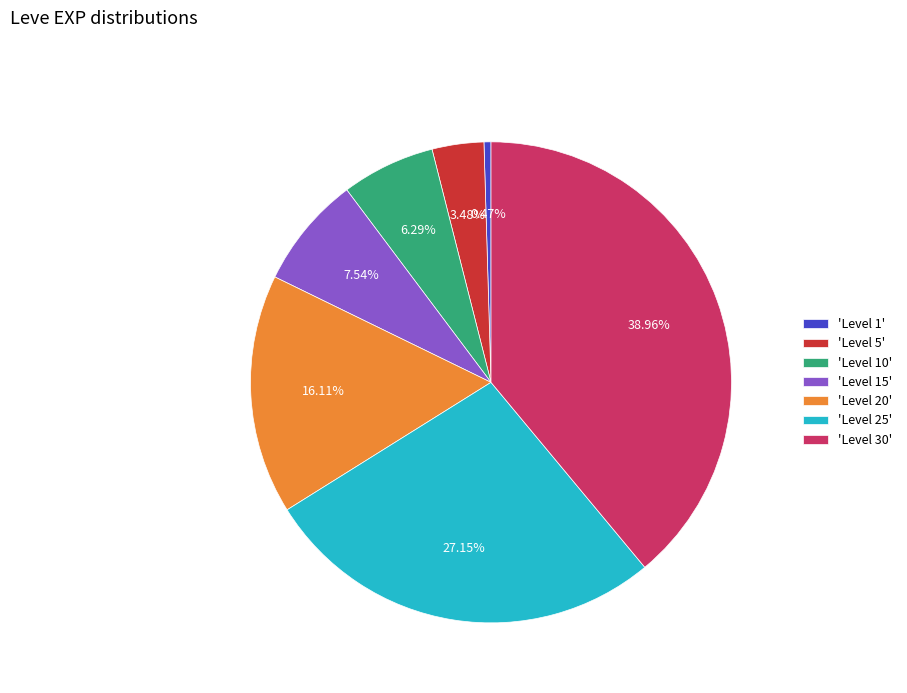

Does 'Level 20' represent more than half of the total?

No